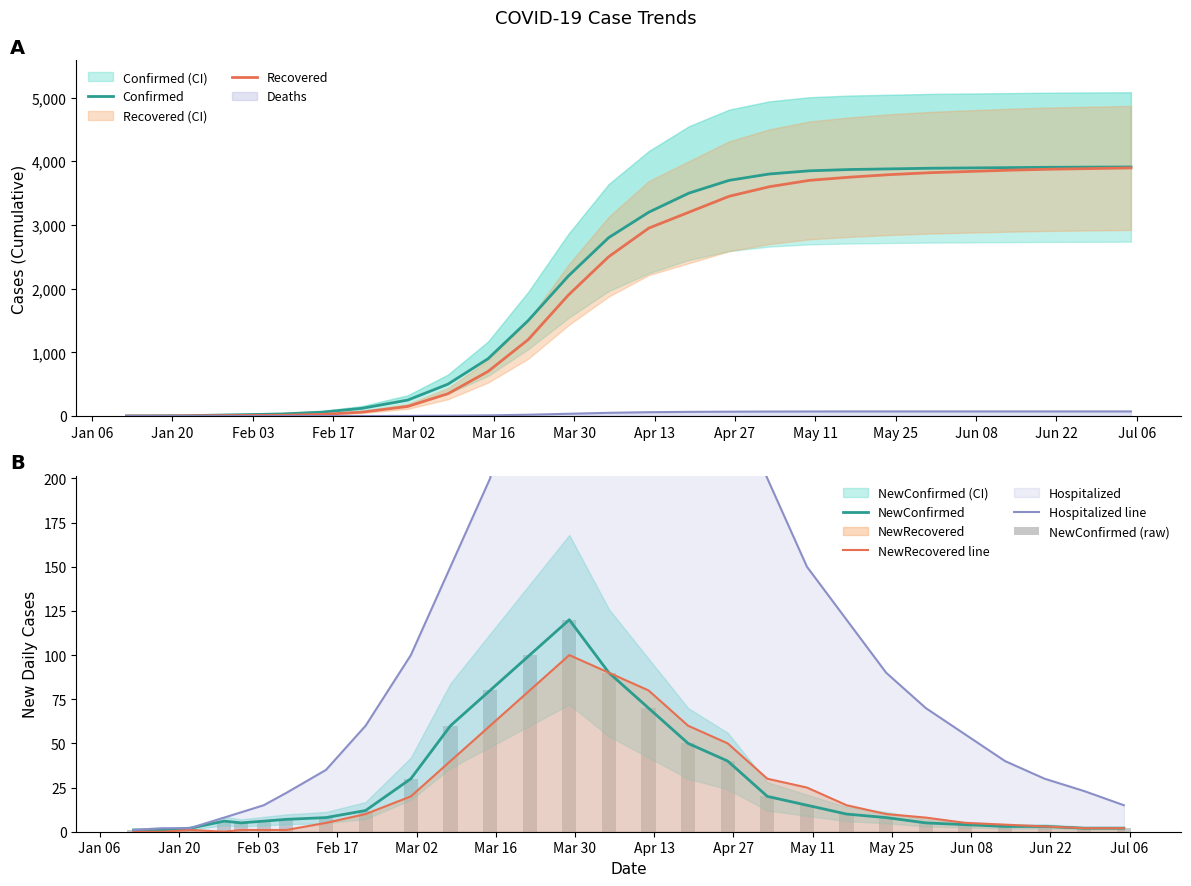

Rank the series by their maximum value, from highest to lowest.

Confirmed, Recovered, Hospitalized line, NewConfirmed, NewConfirmed (raw), NewRecovered line